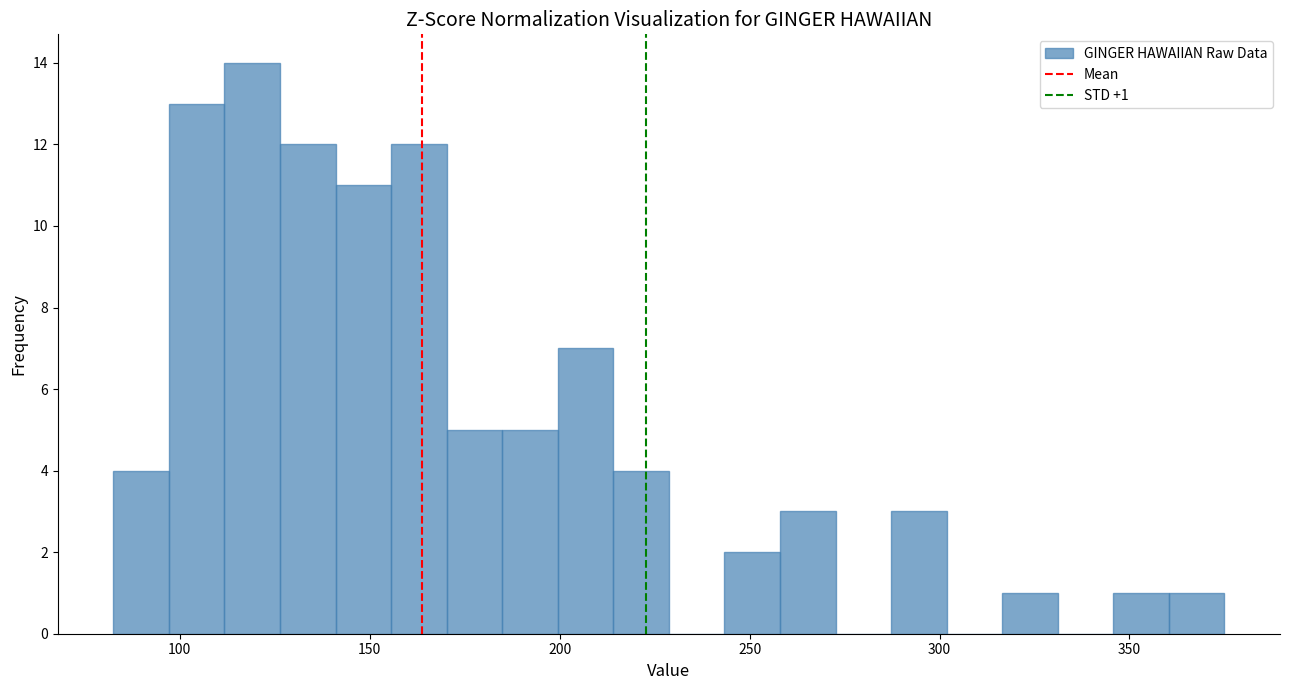

Read against the x-axis, roughly where is the centre of the tallest bar?

120